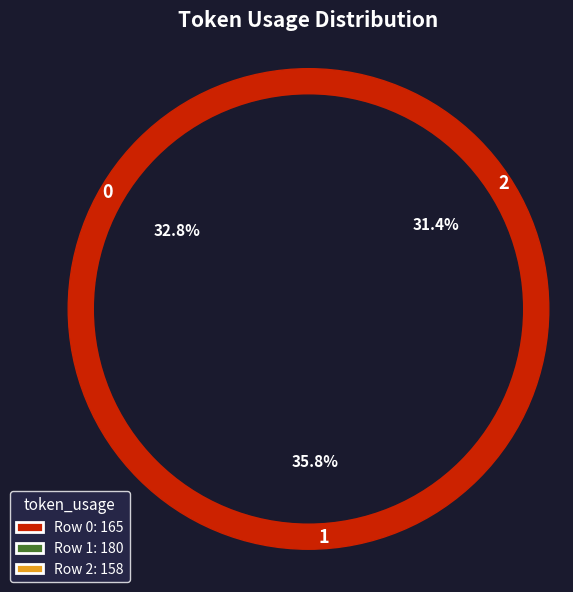

What is the smallest slice in the pie chart?

2